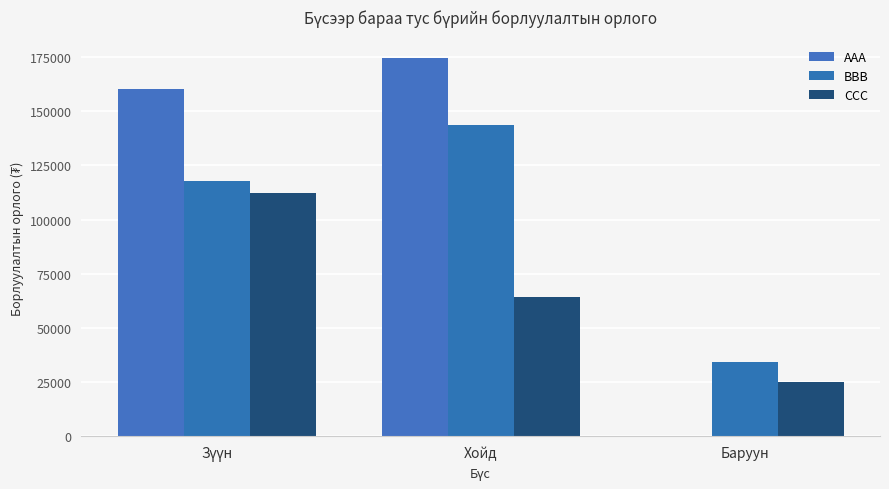

How many groups of bars are there?

3